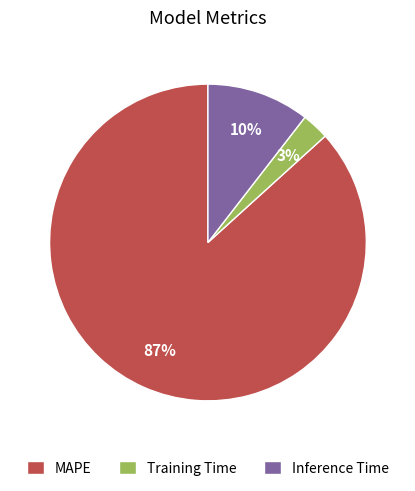

Is it true that Inference Time is 21% of the pie?

False